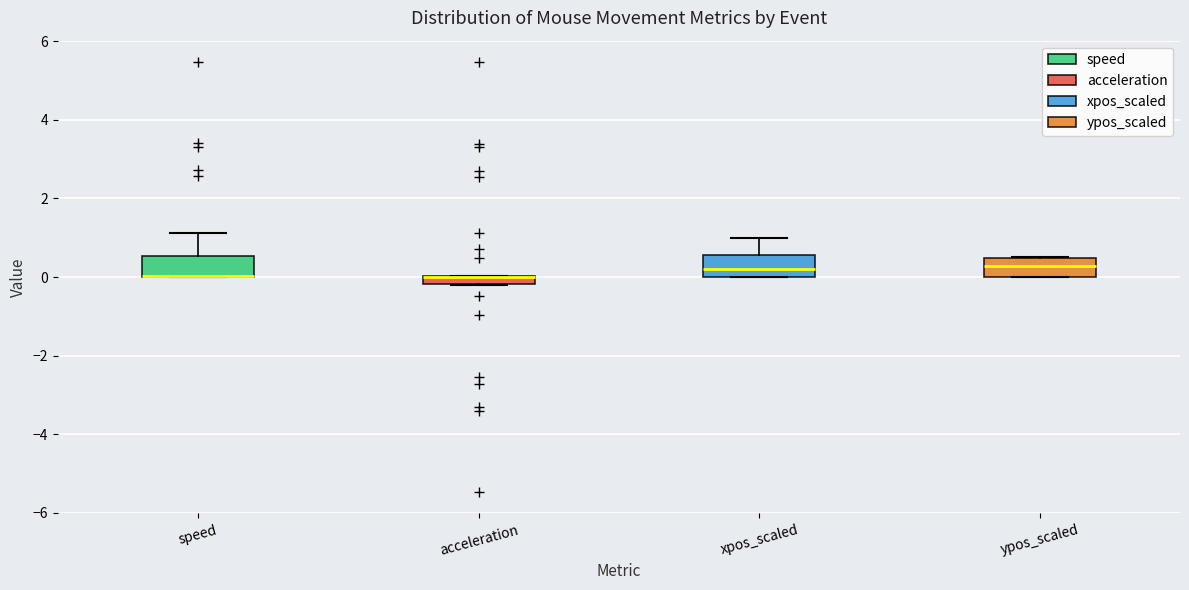

Where is the upper edge of the box for xpos_scaled on the y-axis? The values are not printed on the chart, so give them approximately, as read against the axis.

0.6